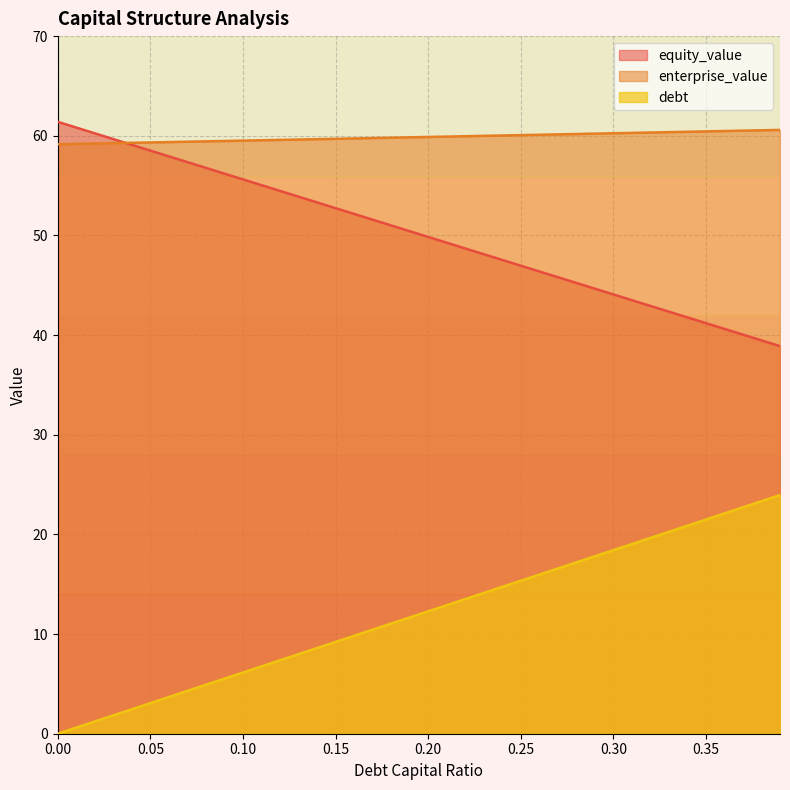

Between 0.17 and 0.19, which series saw the biggest shift?

debt